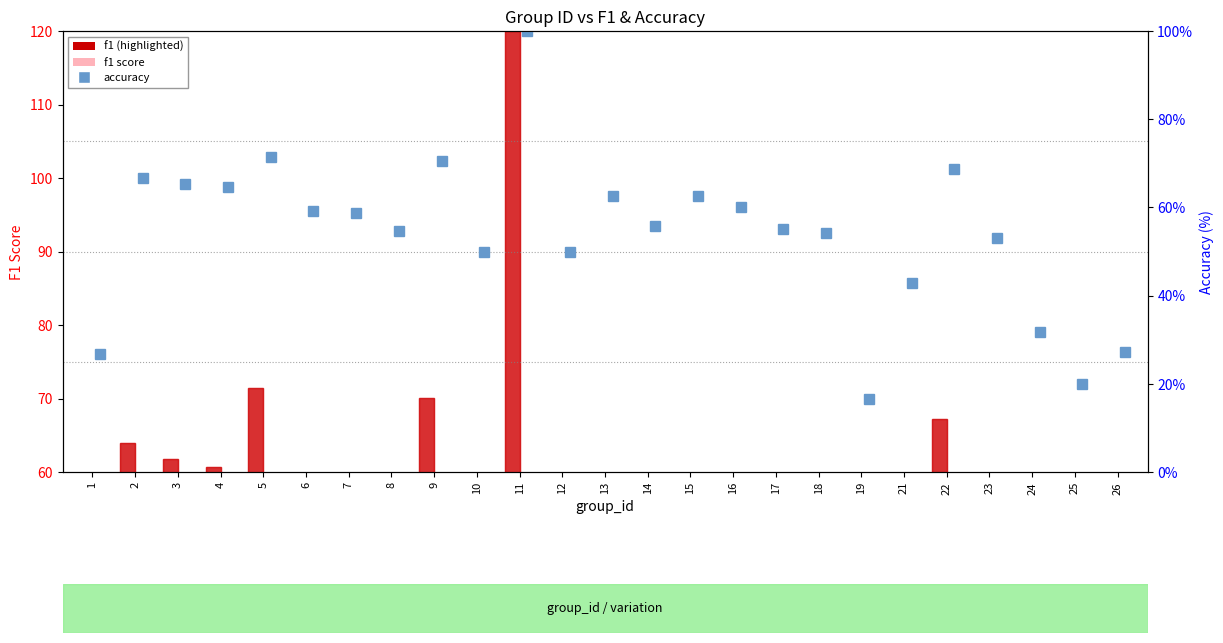

What is the difference between the second highest and minimum values in the f1 (highlighted) series?

71.4